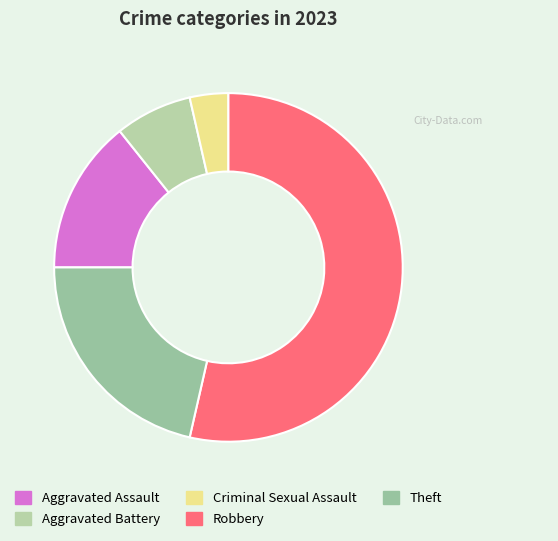

How many segments does this pie chart have?

5